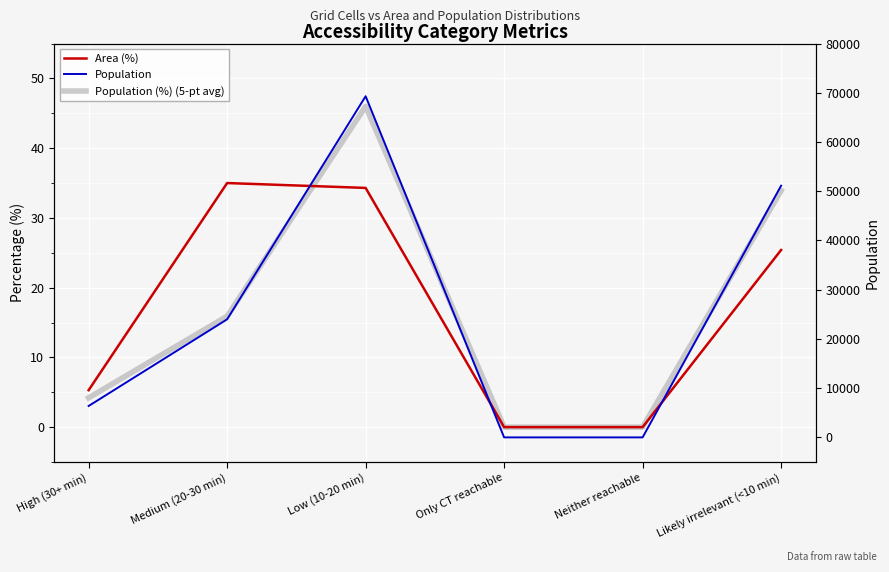

At High (30+ min), list the series in order from largest to smallest.

Population, Area (%), Population (%) (5-pt avg)